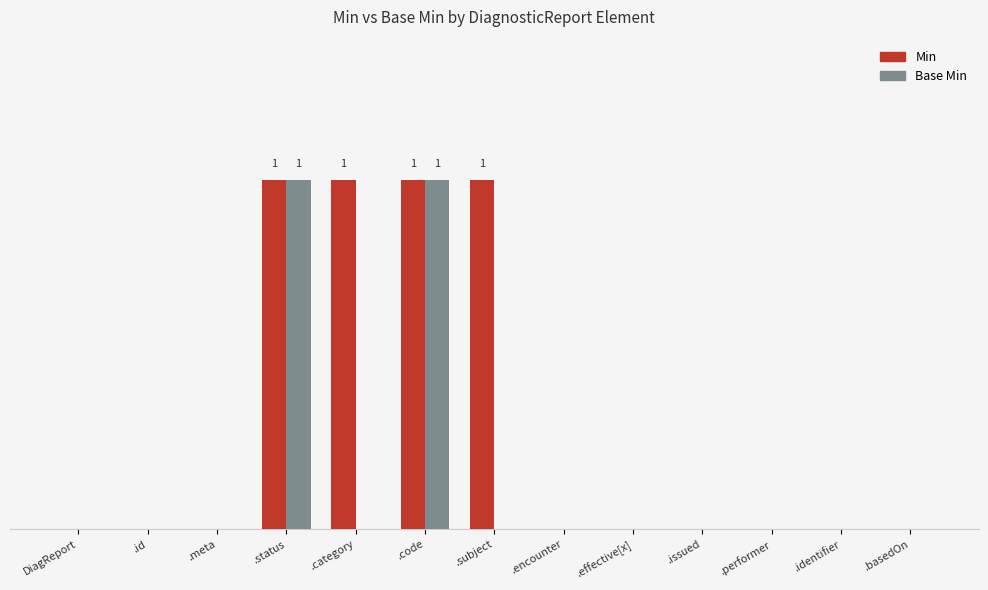

Is the value of Min at .encounter greater than the value of Base Min at .effective[x]?

No